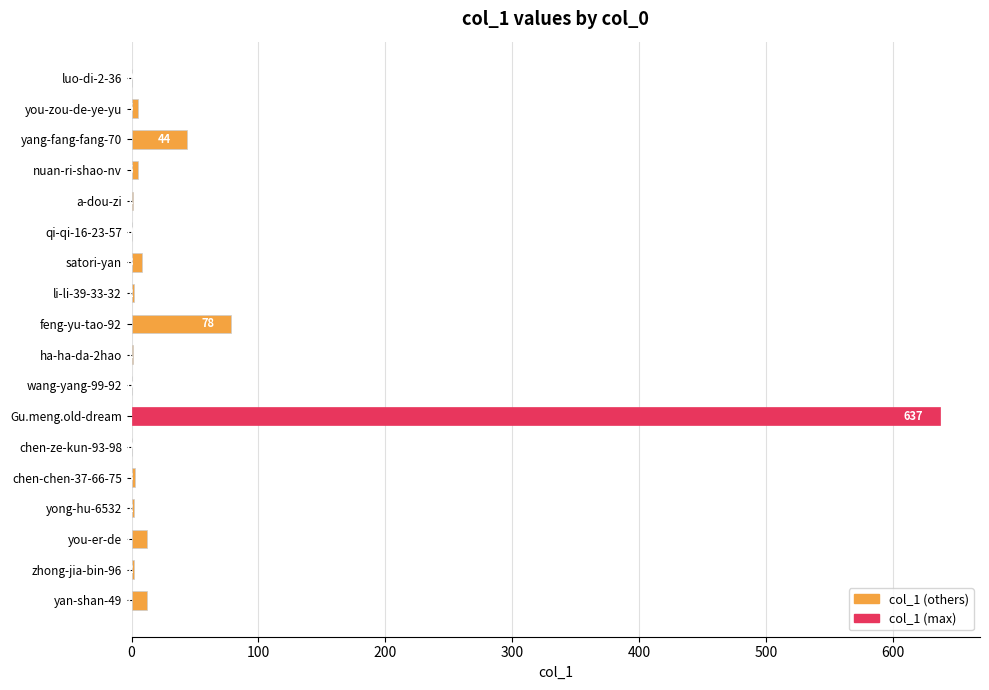

What is the sum of all values?

812